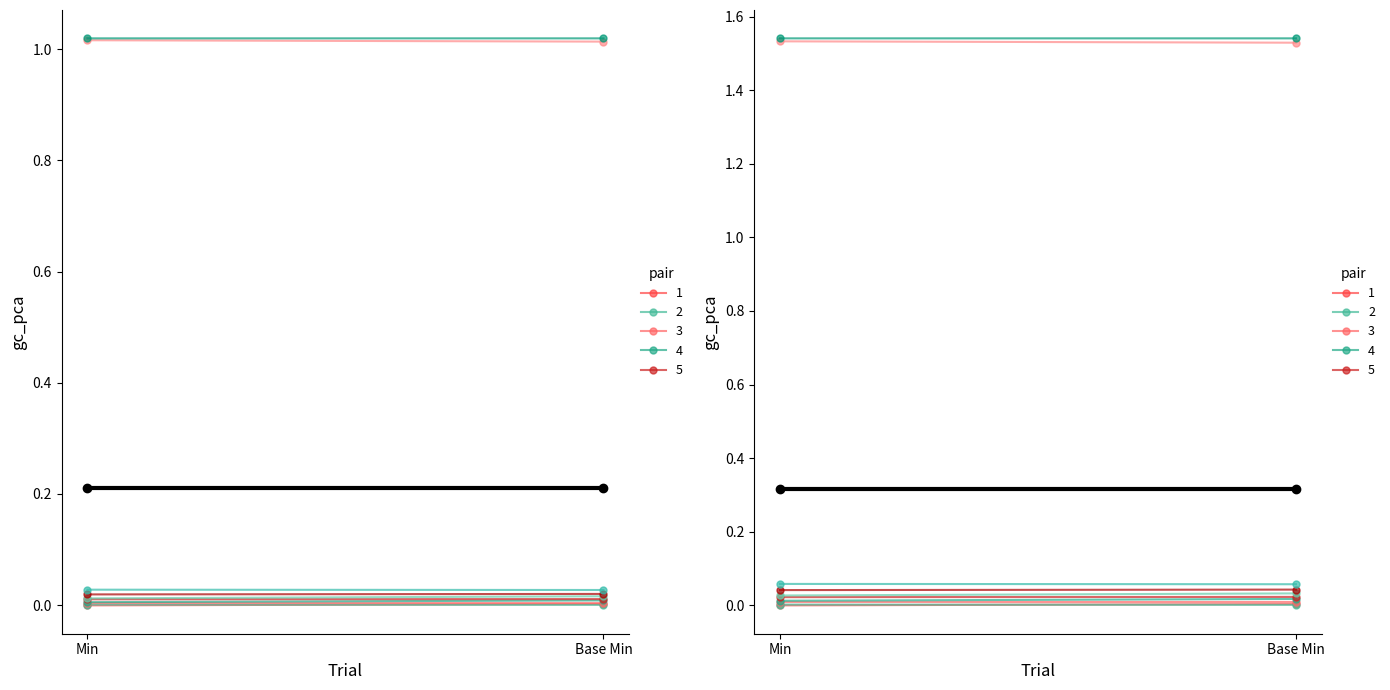

At how many categories does at least one series exceed 0?

2